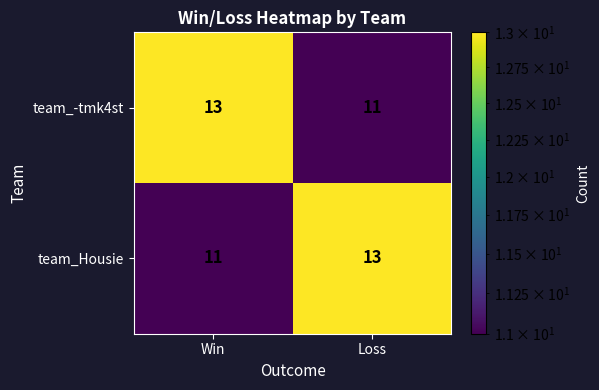

What is the greatest value displayed?

13